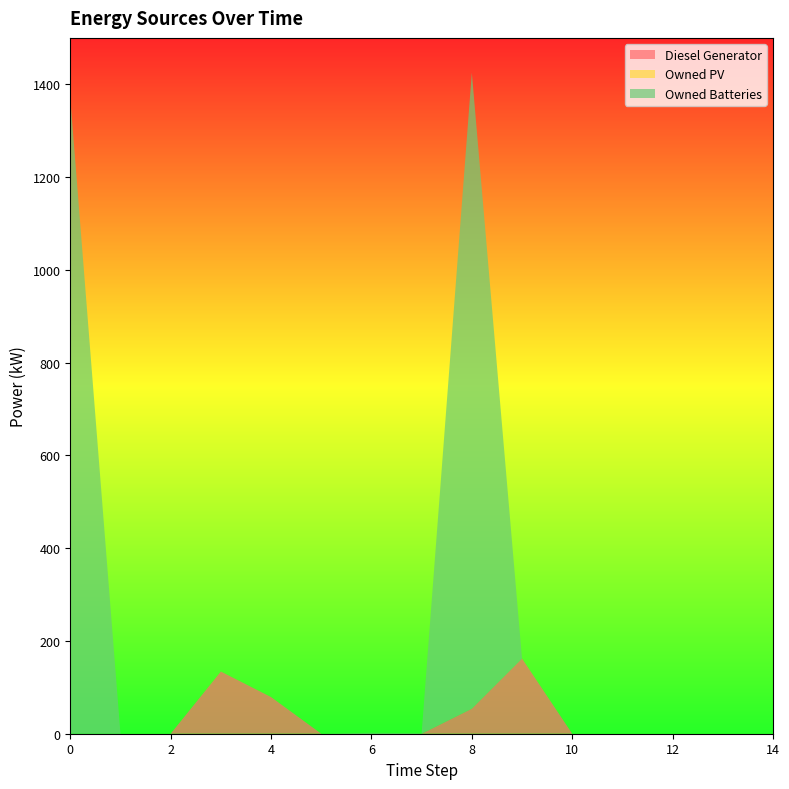

Reading right to left, what are all the values shown in this chart?

Diesel Generator: 14=0	13=0	12=0	11=0	10=0	9=162	8=54	7=0	6=0	5=0	4=79	3=134	2=0	1=0	0=0
Owned PV: 14=0	13=0	12=0	11=0	10=0	9=0	8=0	7=0	6=0	5=0	4=0	3=0	2=0	1=0	0=0
Owned Batteries: 14=0	13=0	12=0	11=0	10=0	9=0	8=1371	7=1	6=2	5=0	4=0	3=0	2=0	1=0	0=1371